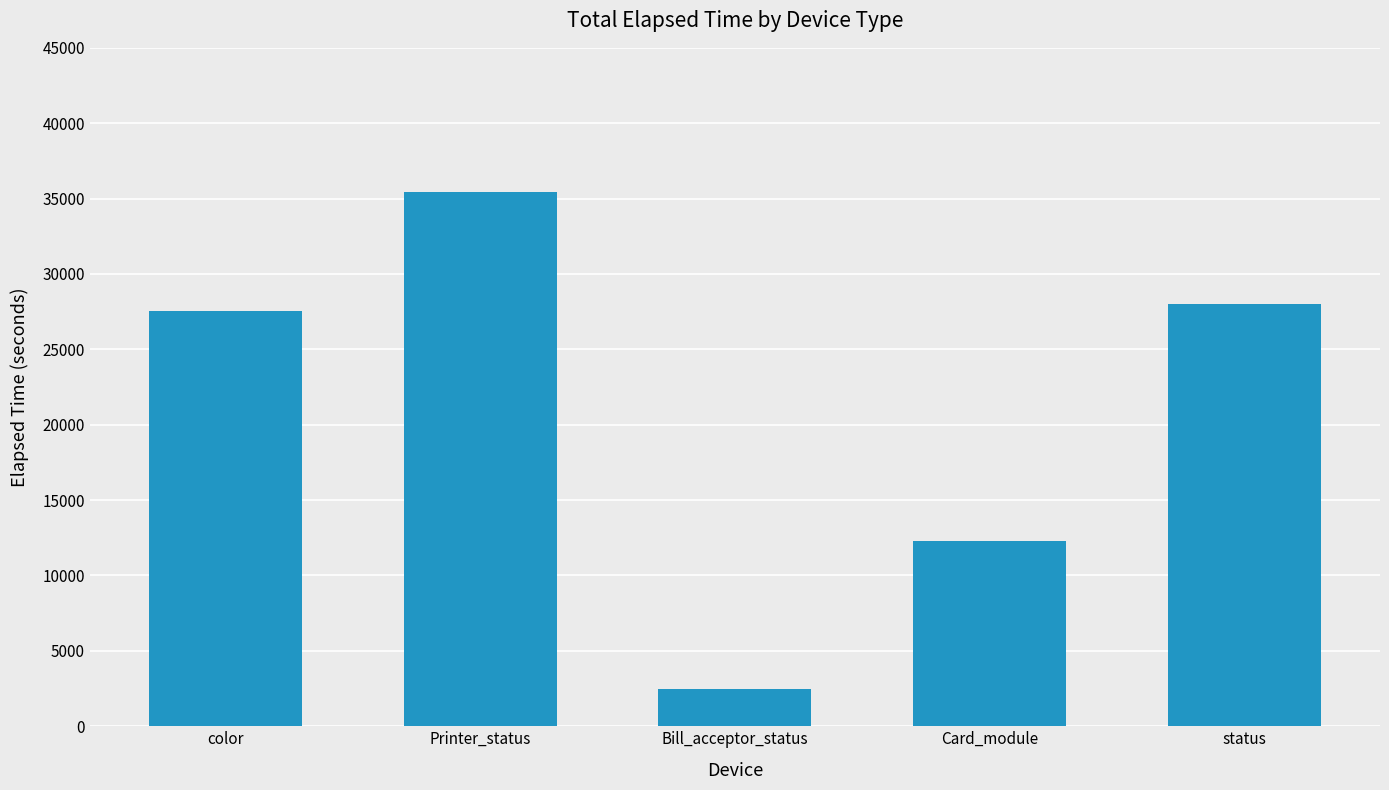

At which label is the value closest to 18943?

Card_module